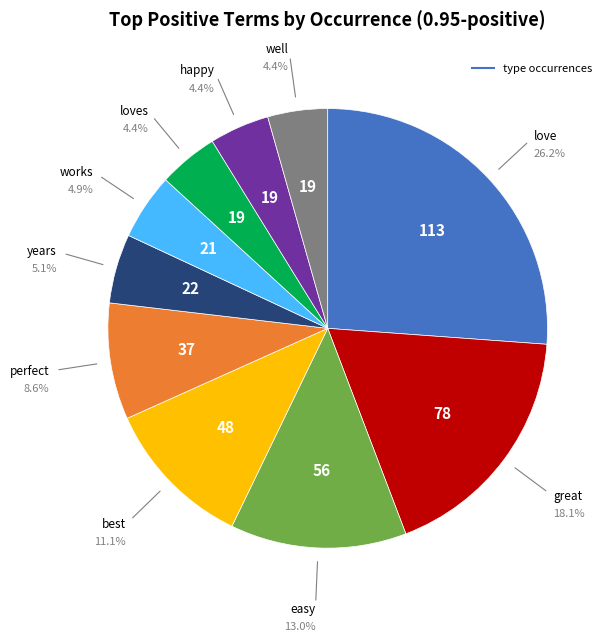

Is there any slice that represents more than half of the pie?

No